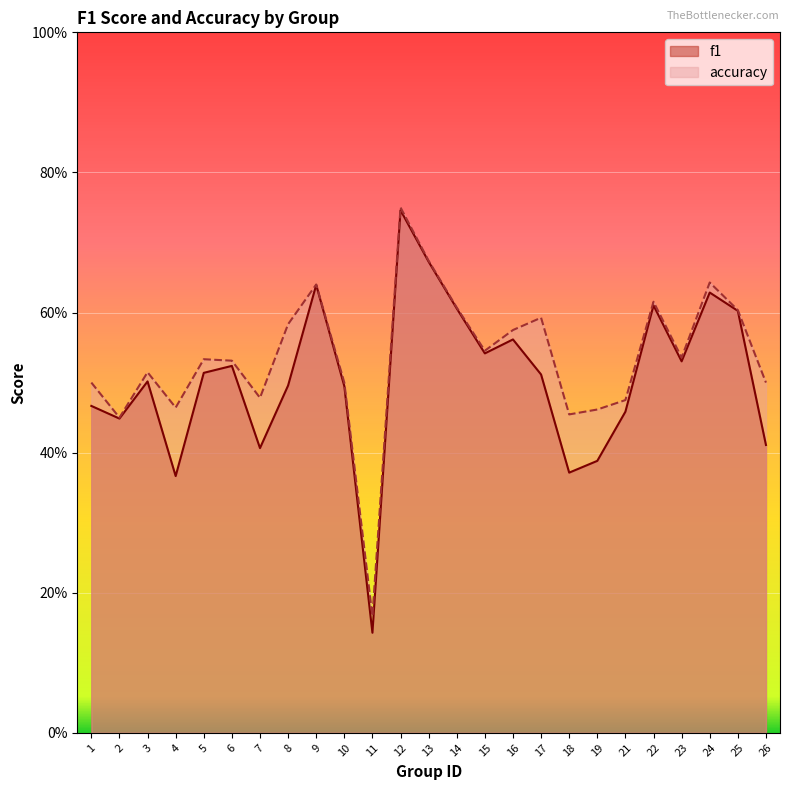

Reading right to left, what are all the values shown in this chart?

f1: 26=0.4	25=0.6	24=0.6	23=0.5	22=0.6	21=0.5	19=0.4	18=0.4	17=0.5	16=0.6	15=0.5	14=0.6	13=0.7	12=0.7	11=0.1	10=0.5	9=0.6	8=0.5	7=0.4	6=0.5	5=0.5	4=0.4	3=0.5	2=0.4	1=0.5
accuracy: 26=0.5	25=0.6	24=0.6	23=0.5	22=0.6	21=0.5	19=0.5	18=0.5	17=0.6	16=0.6	15=0.5	14=0.6	13=0.7	12=0.8	11=0.2	10=0.5	9=0.6	8=0.6	7=0.5	6=0.5	5=0.5	4=0.5	3=0.5	2=0.5	1=0.5